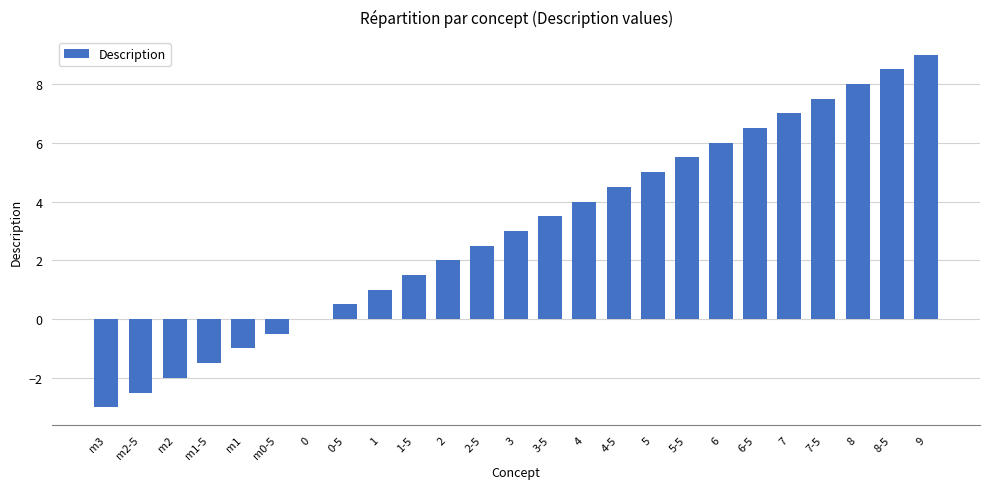

Reading left to right, what are all the values shown in this chart?

-3.0	-2.5	-2.0	-1.5	-1.0	-0.5	0.0	0.5	1.0	1.5	2.0	2.5	3.0	3.5	4.0	4.5	5.0	5.5	6.0	6.5	7.0	7.5	8.0	8.5	9.0